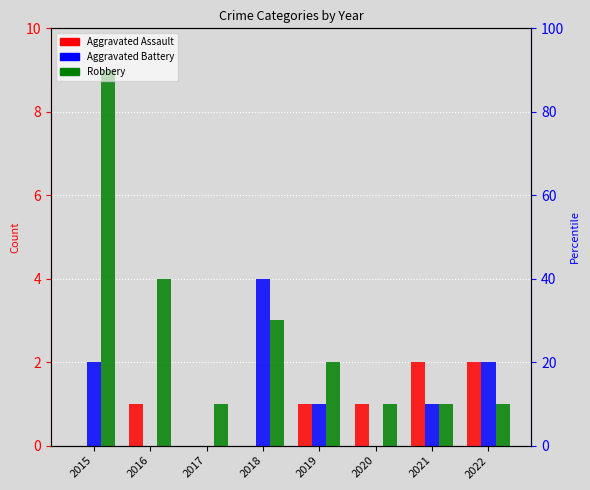

Which category has the highest value in the Aggravated Assault series?

2021